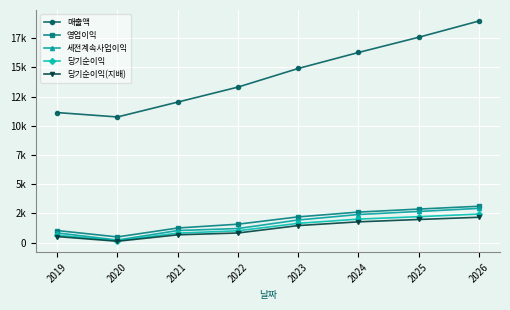

Does the chart have visible grid lines?

Yes